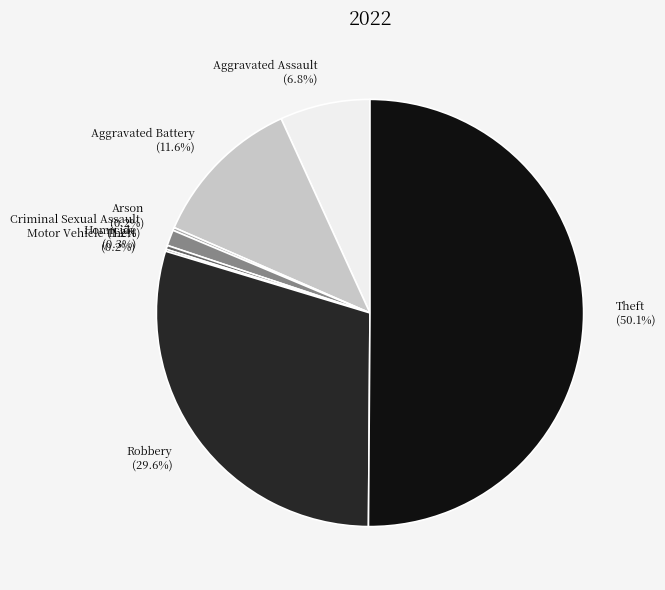

Which has a higher value, Aggravated Battery or Aggravated Assault?

Aggravated Battery